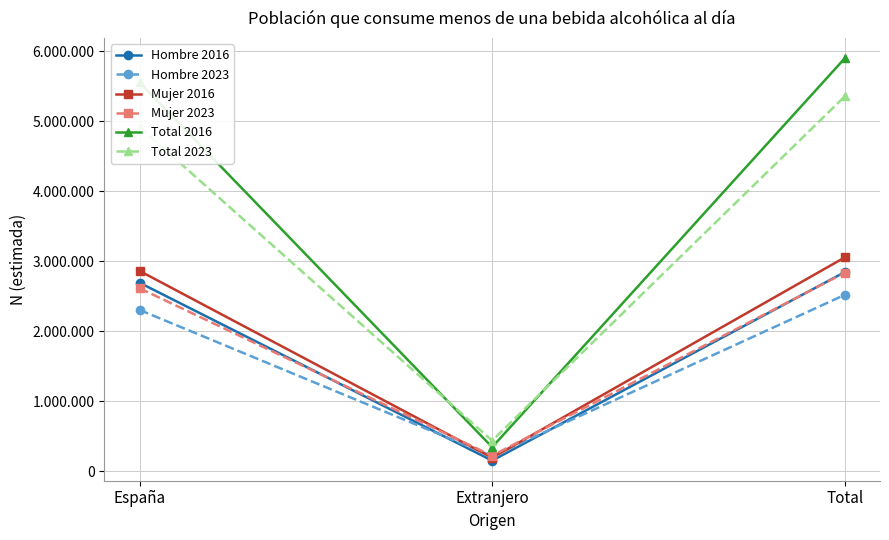

What are all the series names shown in the legend?

Hombre 2016, Hombre 2023, Mujer 2016, Mujer 2023, Total 2016, Total 2023